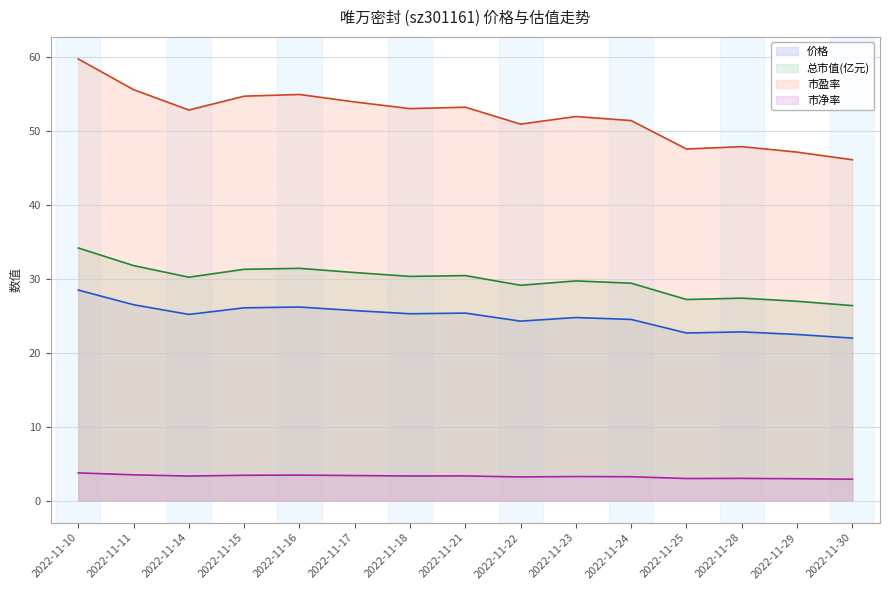

True or false: 市净率 and 总市值(亿元) intersect in this chart.

False